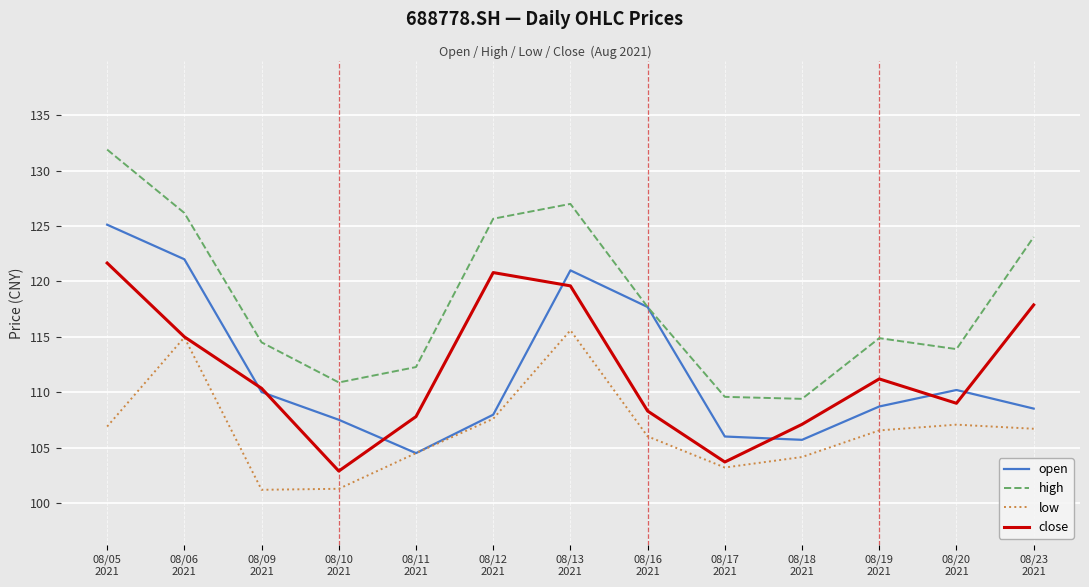

What is the minimum value shown in the chart?

101.2